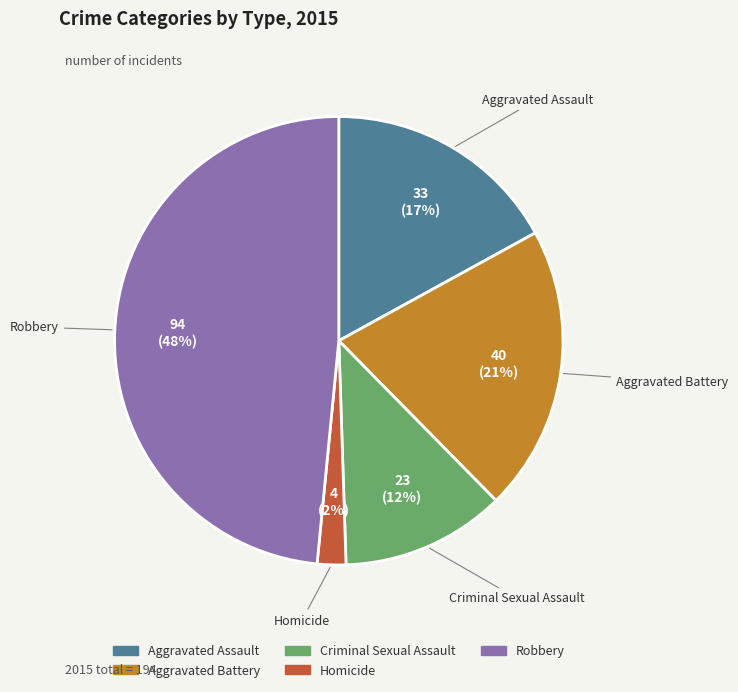

Is there any slice that represents more than half of the pie?

No